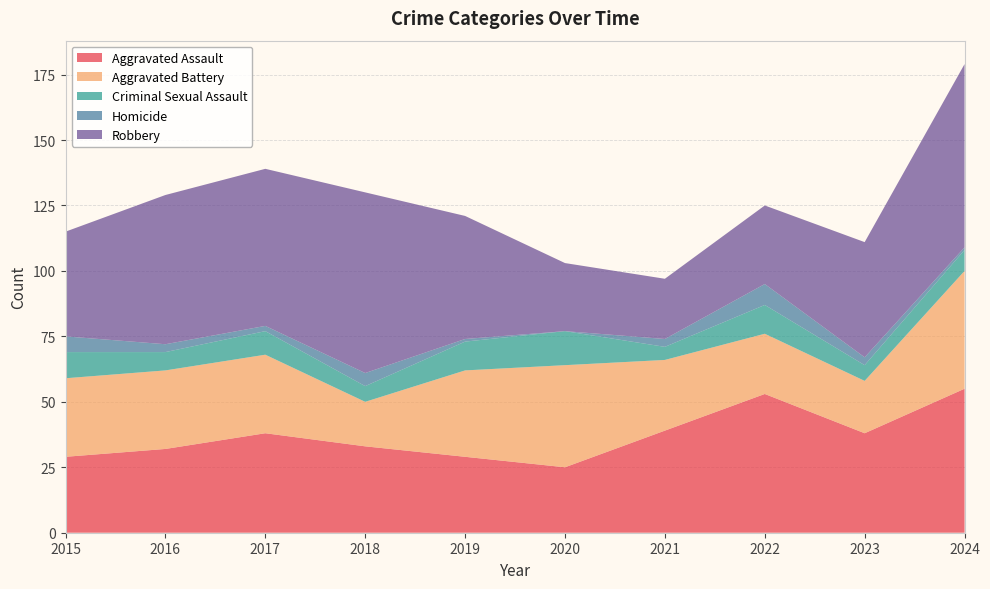

Reading left to right, what are all the values shown in this chart?

Aggravated Assault: 2015=29	2016=32	2017=38	2018=33	2019=29	2020=25	2021=39	2022=53	2023=38	2024=55
Aggravated Battery: 2015=30	2016=30	2017=30	2018=17	2019=33	2020=39	2021=27	2022=23	2023=20	2024=45
Criminal Sexual Assault: 2015=10	2016=7	2017=9	2018=6	2019=11	2020=13	2021=5	2022=11	2023=6	2024=8
Homicide: 2015=6	2016=3	2017=2	2018=5	2019=1	2020=0	2021=3	2022=8	2023=3	2024=1
Robbery: 2015=40	2016=57	2017=60	2018=69	2019=47	2020=26	2021=23	2022=30	2023=44	2024=70